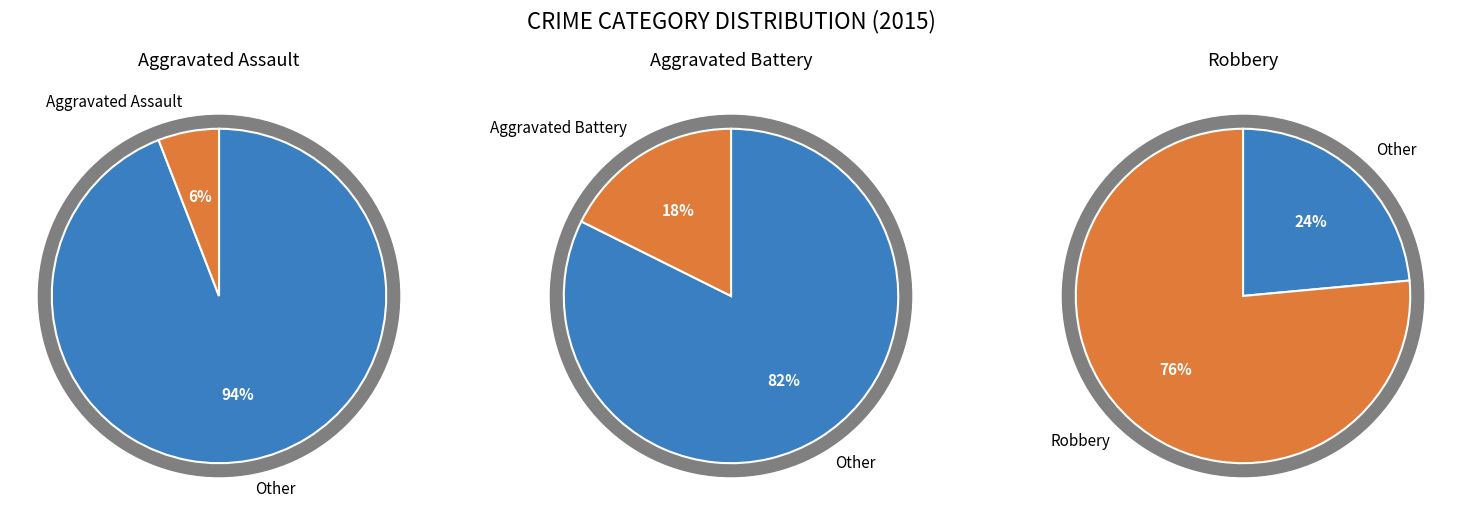

The Aggravated Assault slice represents 6% of the pie. True or false?

True